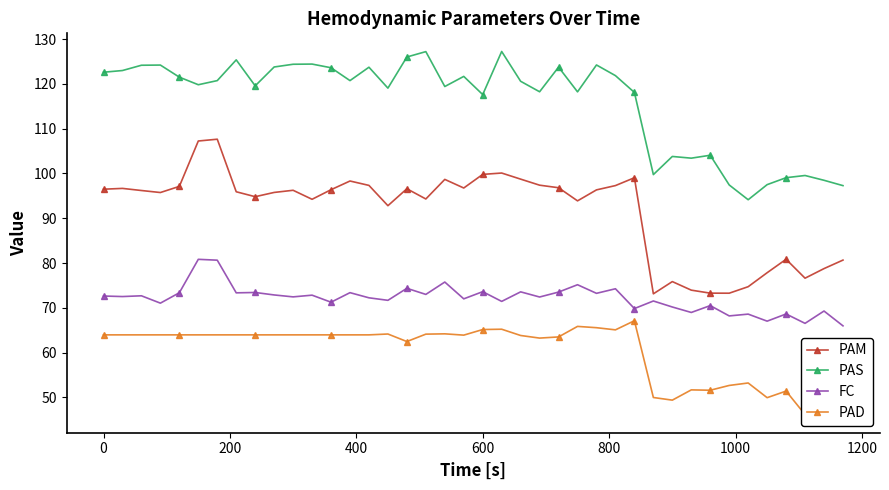

What is the maximum value for PAS?

127.2